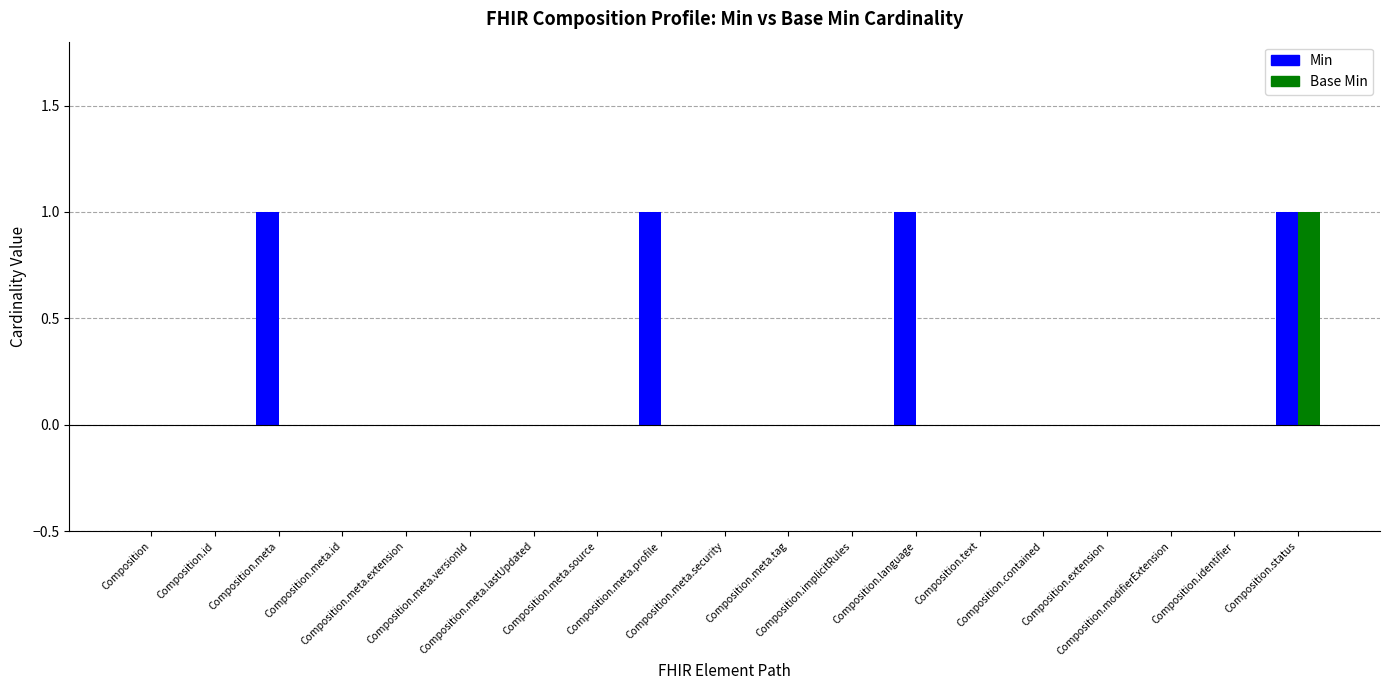

Which series has the largest total across all categories?

Min